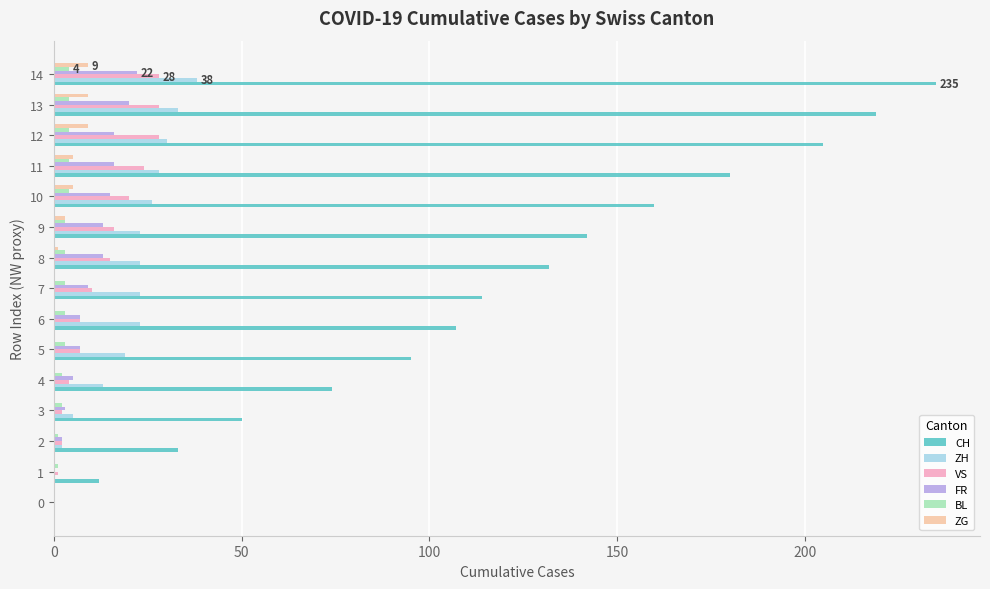

Is it true that VS equals 10 at 11?

False